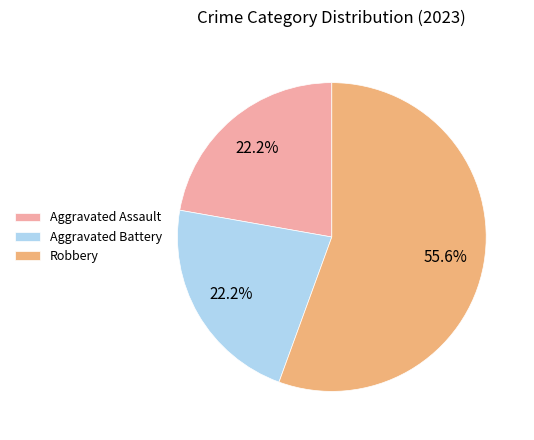

To the nearest percent, what percentage of the pie is Aggravated Assault?

22%